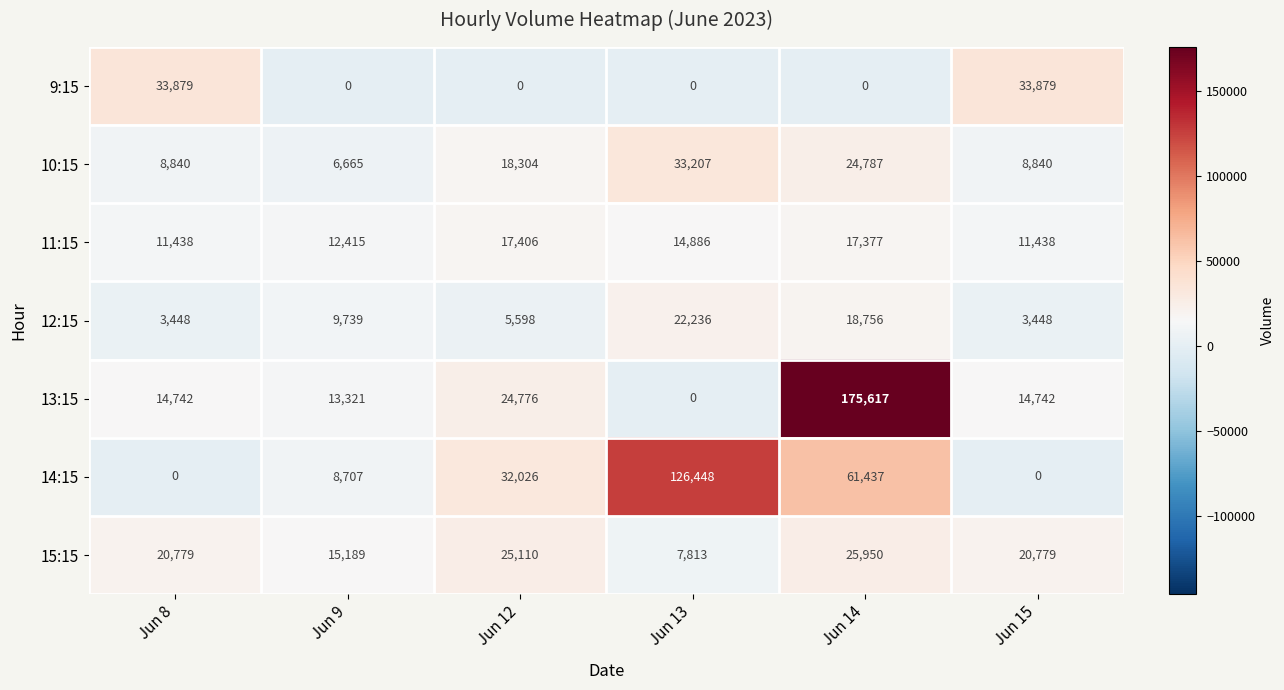

What is the sum of all 11:15 values?

84960